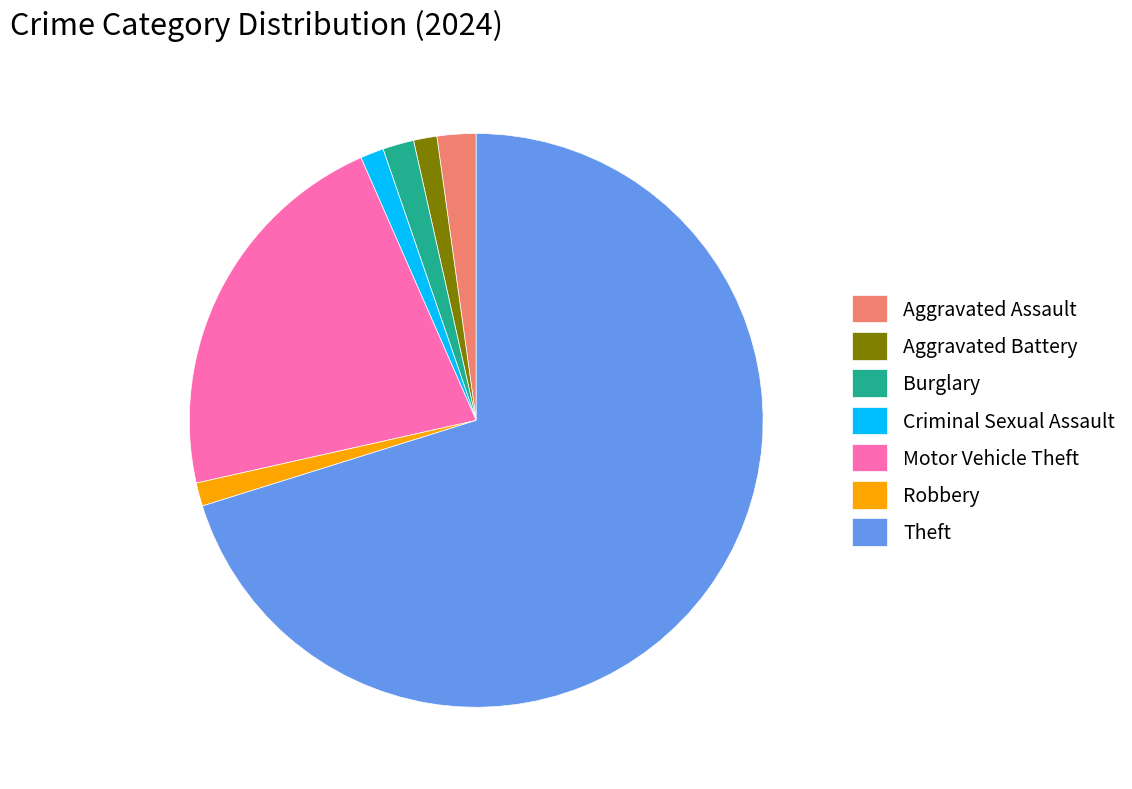

Which category has the biggest portion of the pie?

Theft